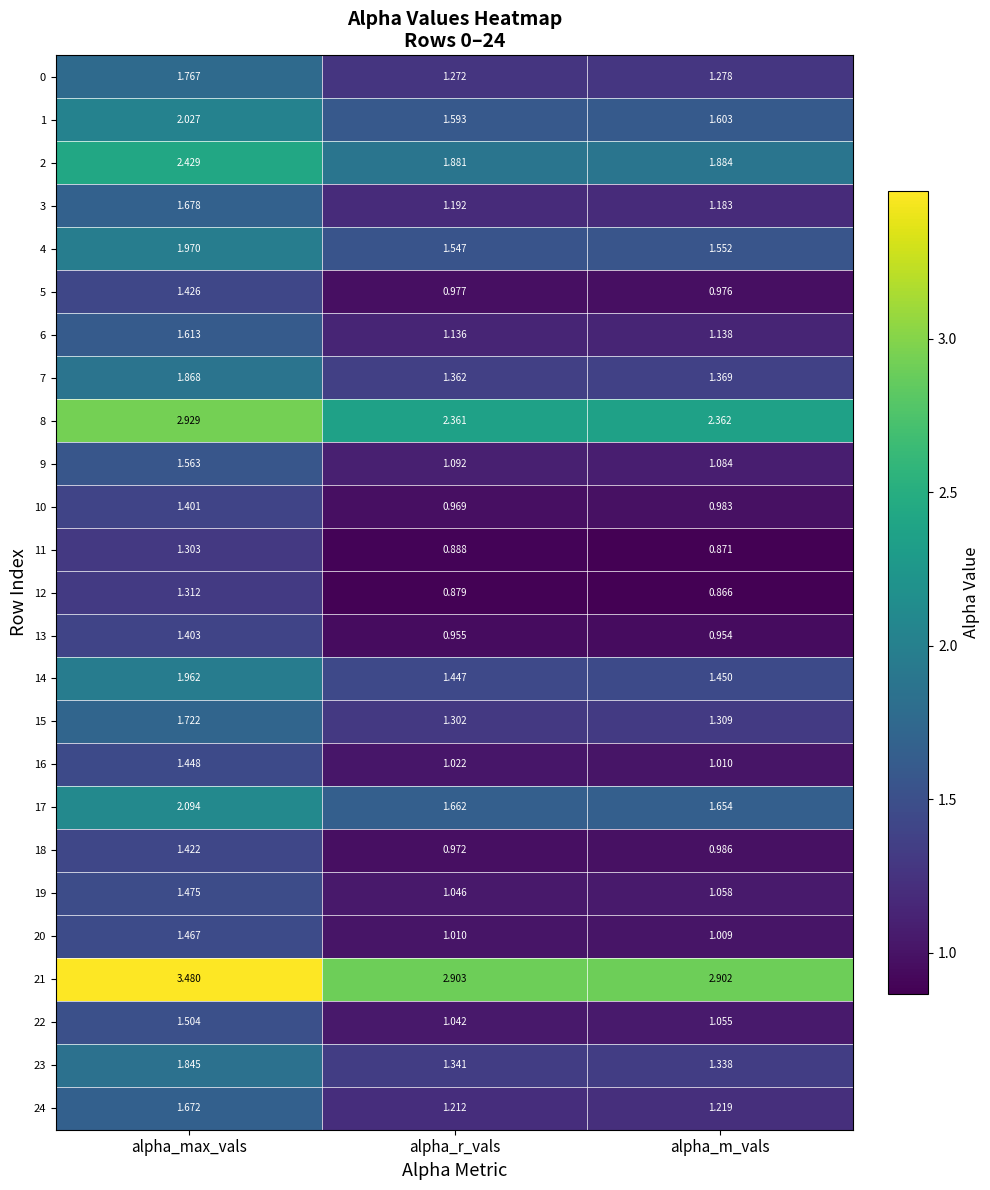

Rank the categories by 6 value from lowest to highest.

alpha_r_vals, alpha_m_vals, alpha_max_vals